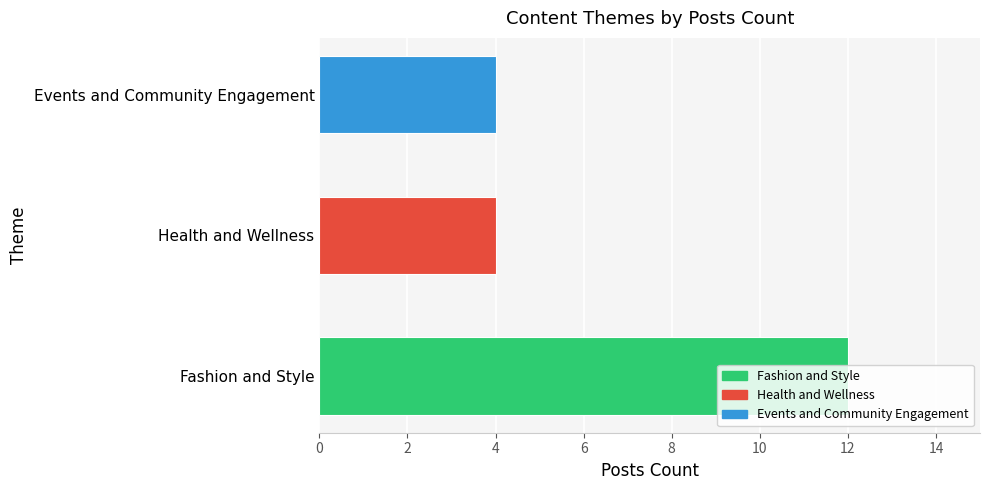

What is the sum of all values?

20